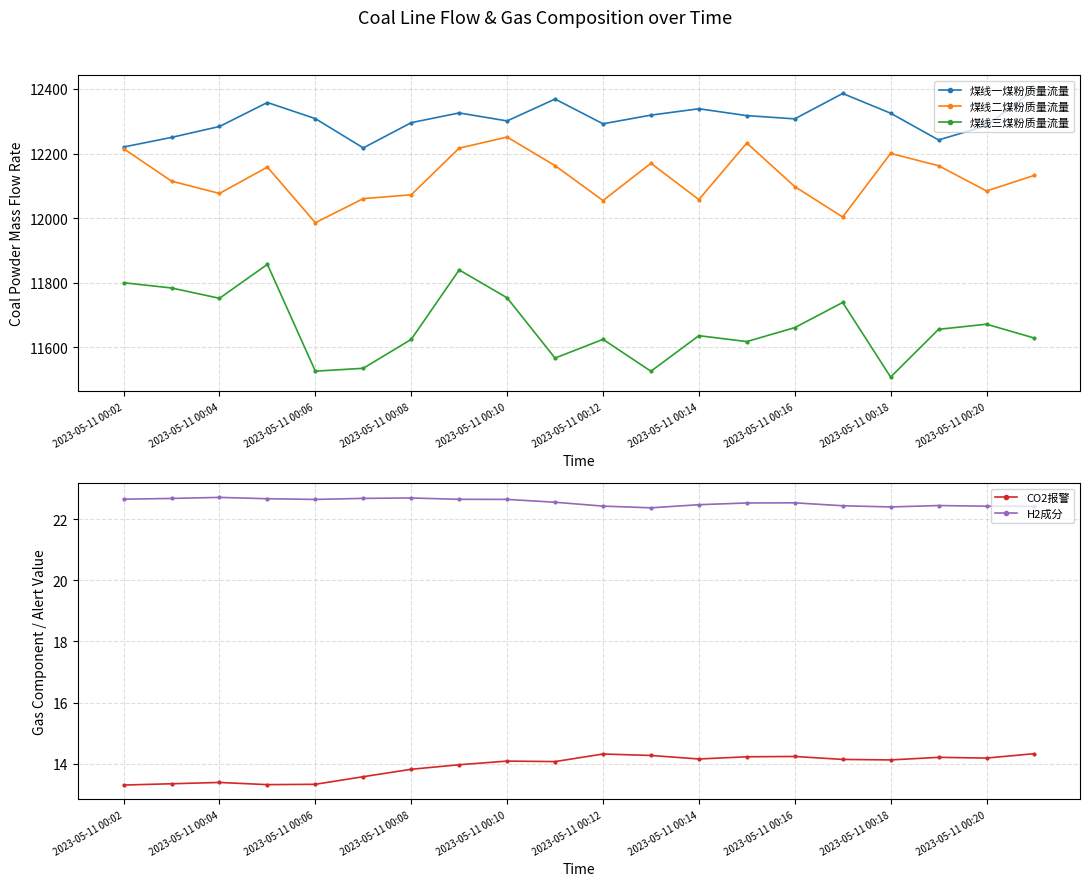

In 煤线三煤粉质量流量, how many points are higher than both neighbors (excluding endpoints)?

6